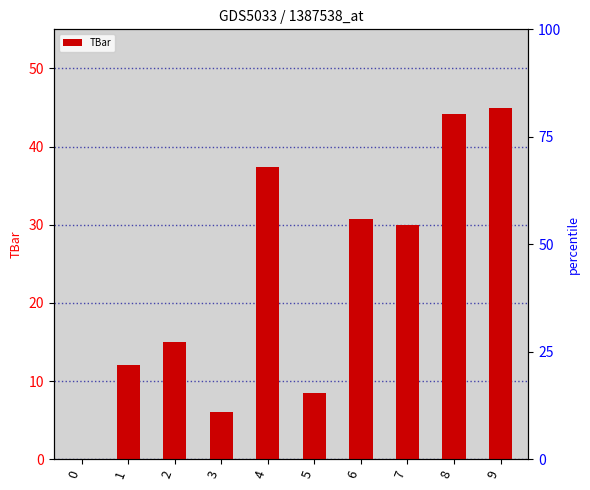

Which category has the highest value across all series?

9